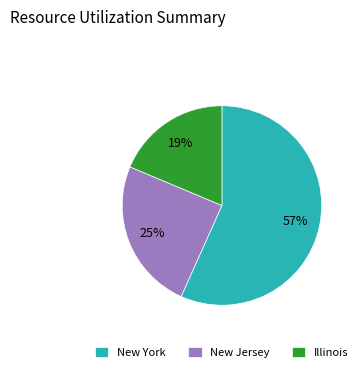

Combined, do New York and New Jersey account for over 50%?

Yes